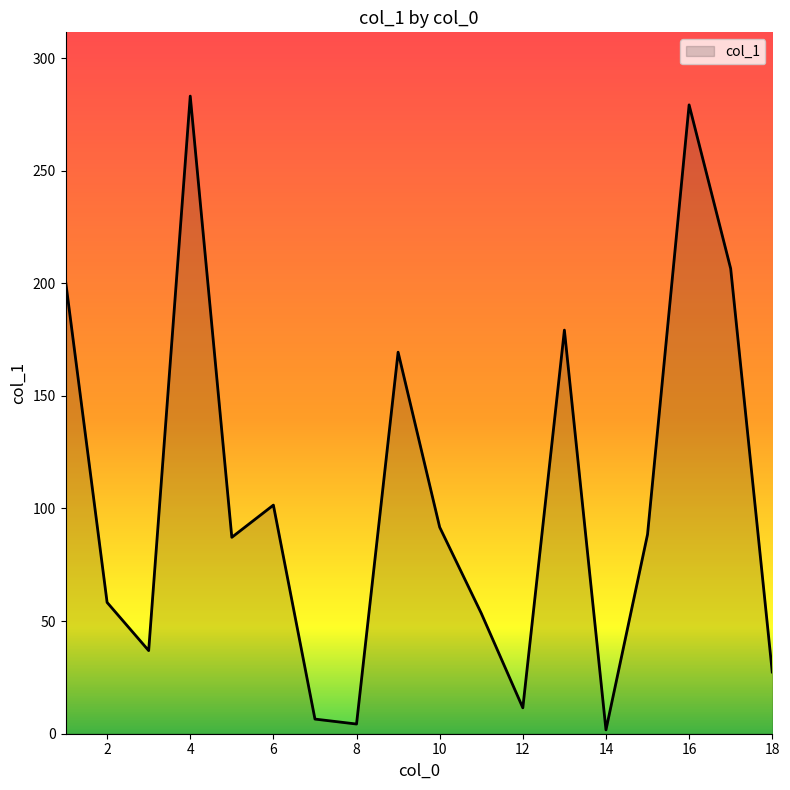

What is the difference between the maximum and minimum values?

281.4